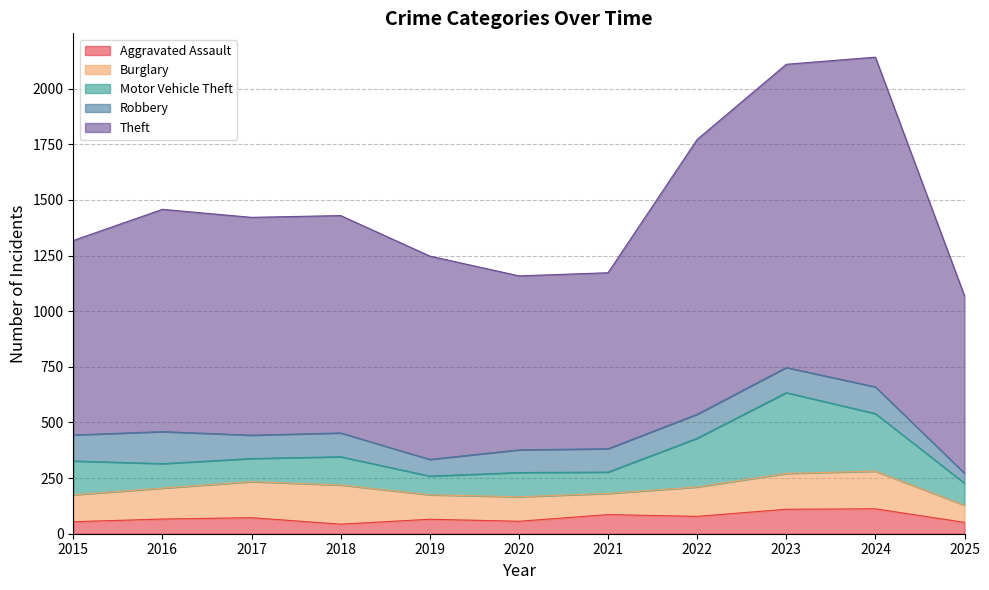

Which series has the largest range (max minus min)?

Theft